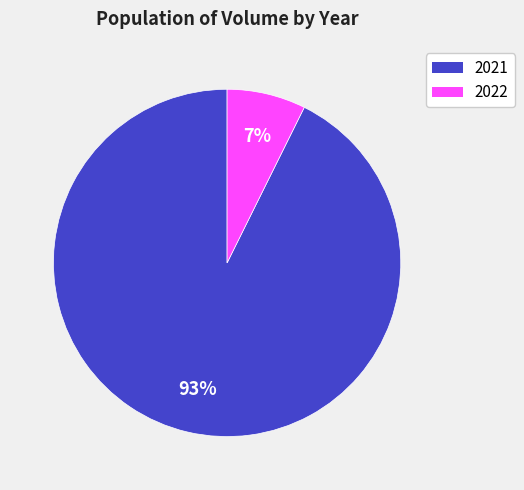

What is the smallest slice in the pie chart?

2022